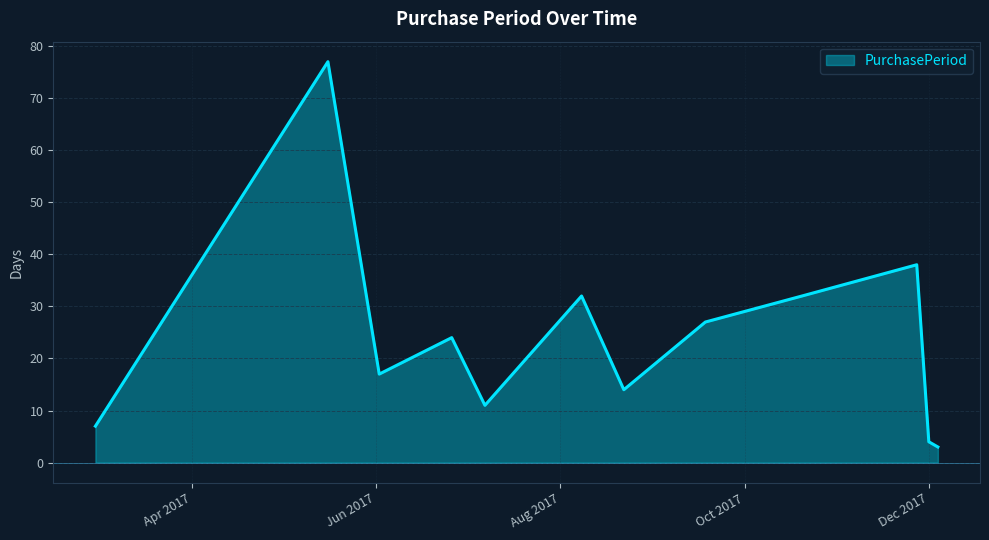

Reading left to right, extract all data points from this chart.

7	77	17	24	11	32	14	27	32	38	4	3